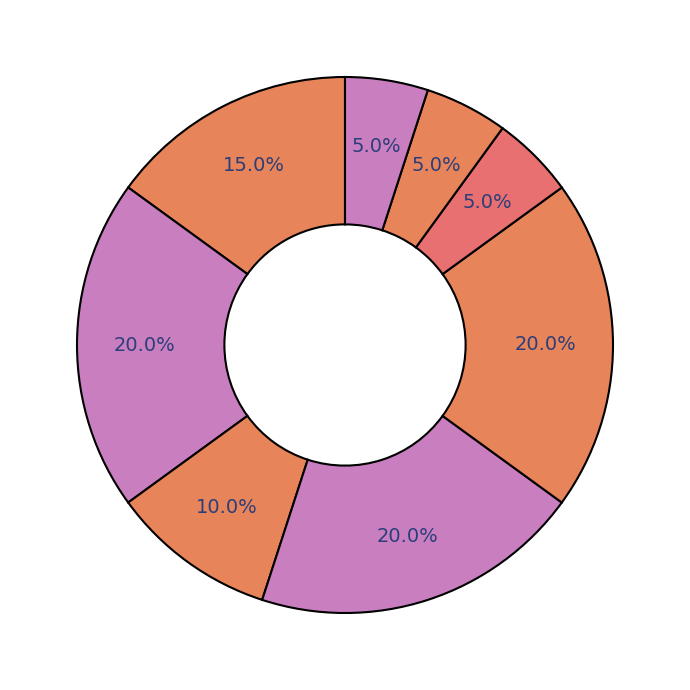

How many slices are in this pie chart?

8